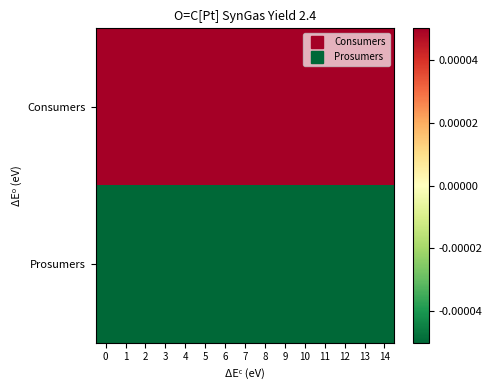

Reading left to right, what are all the values shown in this chart?

Consumers: 0=97.5	1=97.5	2=97.5	3=97.5	4=97.5	5=97.5	6=97.5	7=97.5	8=97.5	9=97.5	10=97.5	11=97.5	12=97.5	13=97.5	14=97.5
Prosumers: 0=-97.5	1=-97.5	2=-97.5	3=-97.5	4=-97.5	5=-97.5	6=-97.5	7=-97.5	8=-97.5	9=-97.5	10=-97.5	11=-97.5	12=-97.5	13=-97.5	14=-97.5